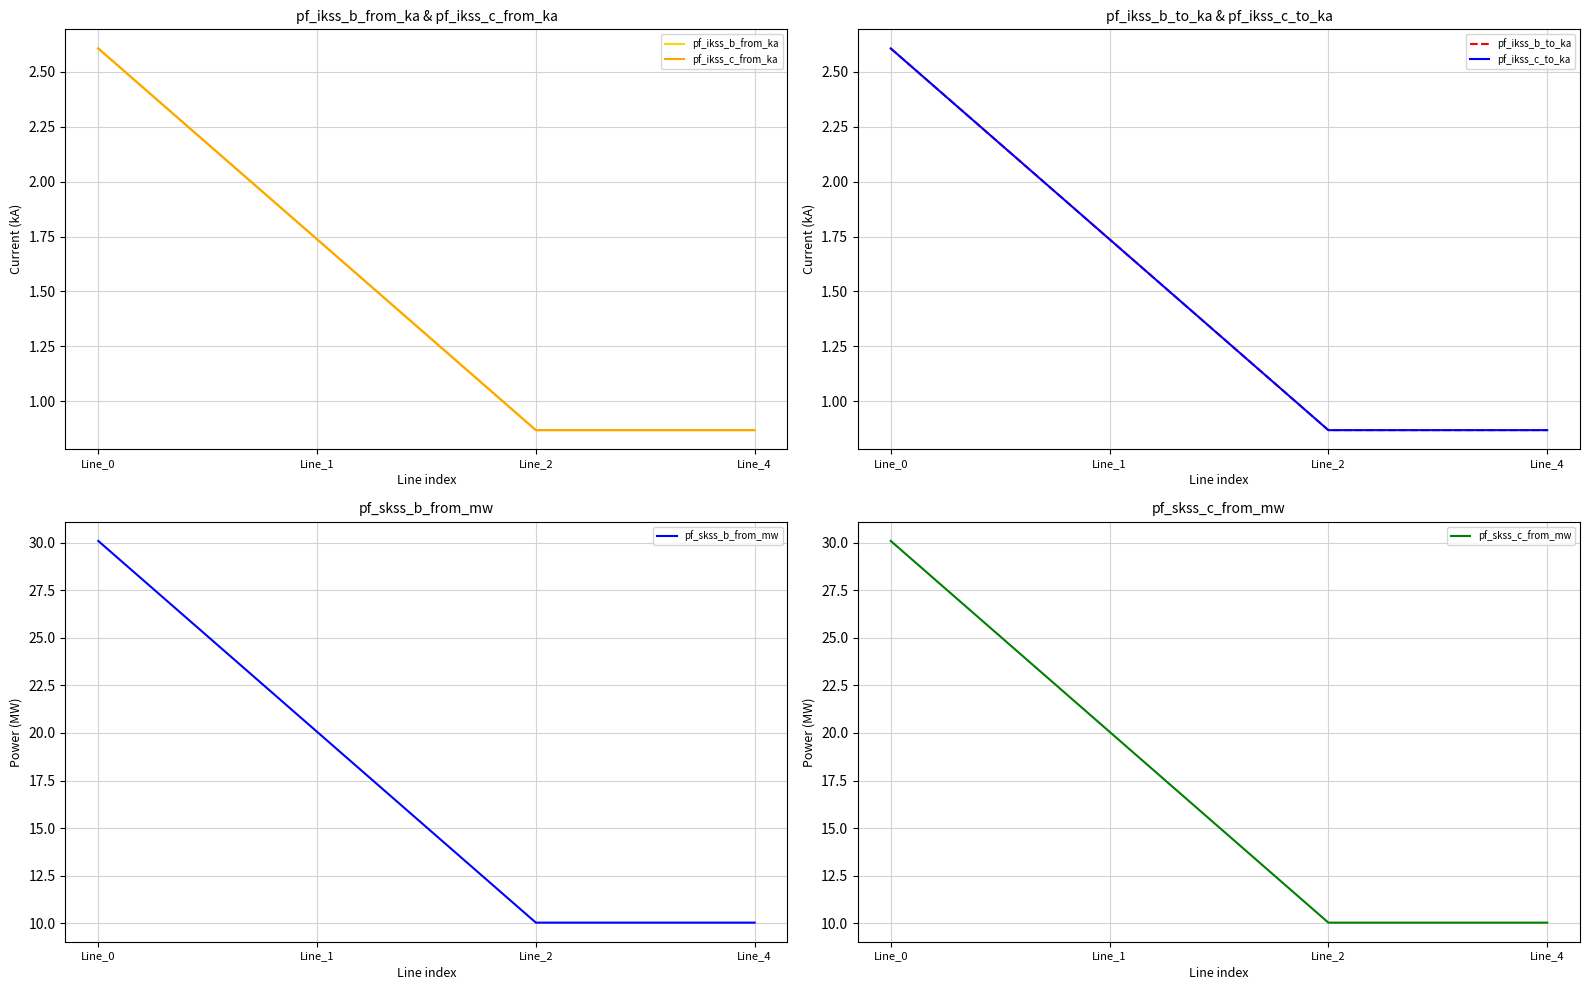

Reading left to right, transcribe all the data shown in this chart.

pf_ikss_b_from_ka: 2.6	1.7	0.9	0.9
pf_ikss_c_from_ka: 2.6	1.7	0.9	0.9
pf_ikss_b_to_ka: 2.6	1.7	0.9	0.9
pf_ikss_c_to_ka: 2.6	1.7	0.9	0.9
pf_skss_b_from_mw: 30.1	20.1	10.0	10.0
pf_skss_c_from_mw: 30.1	20.1	10.0	10.0